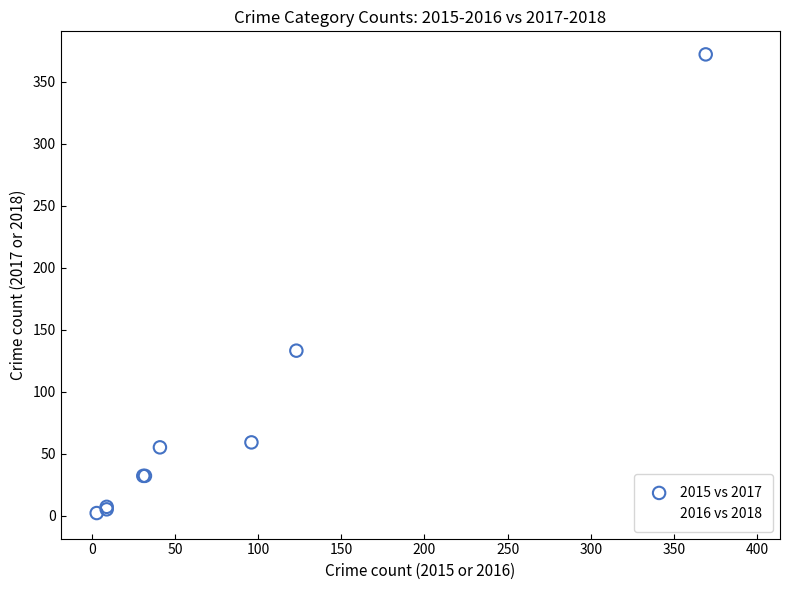

Which series has the largest Y range (max minus min)?

2015 vs 2017